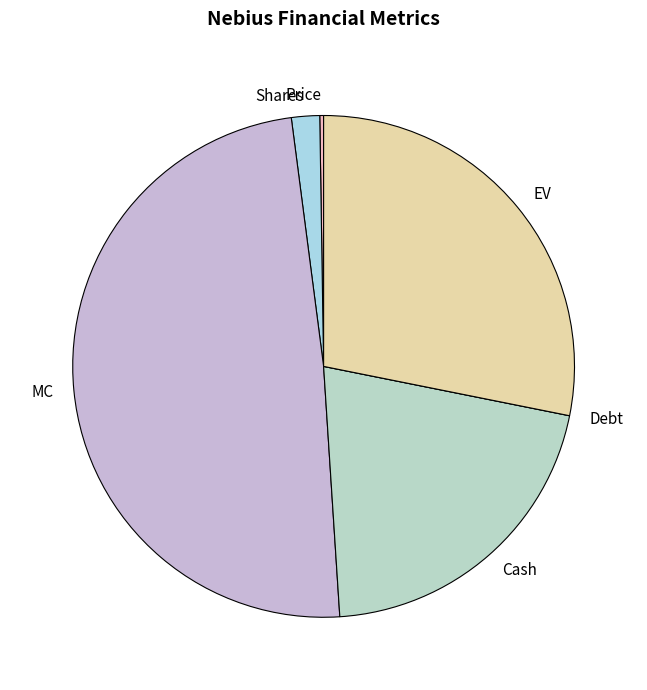

What is the largest slice in the pie chart?

MC